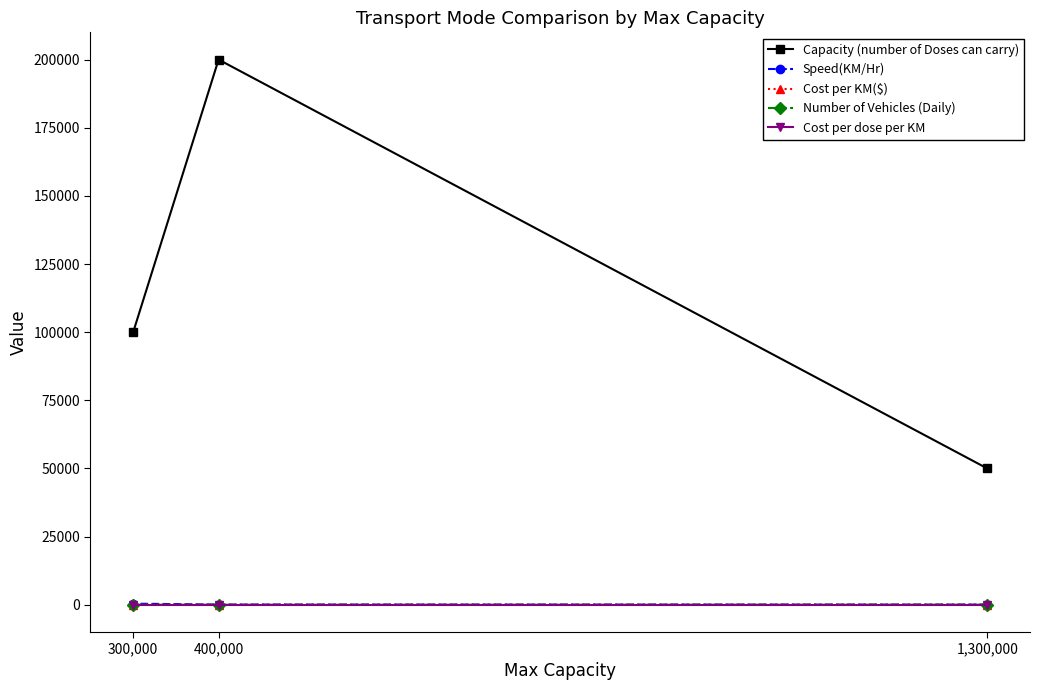

Is this an area chart (filled region under the line)?

No